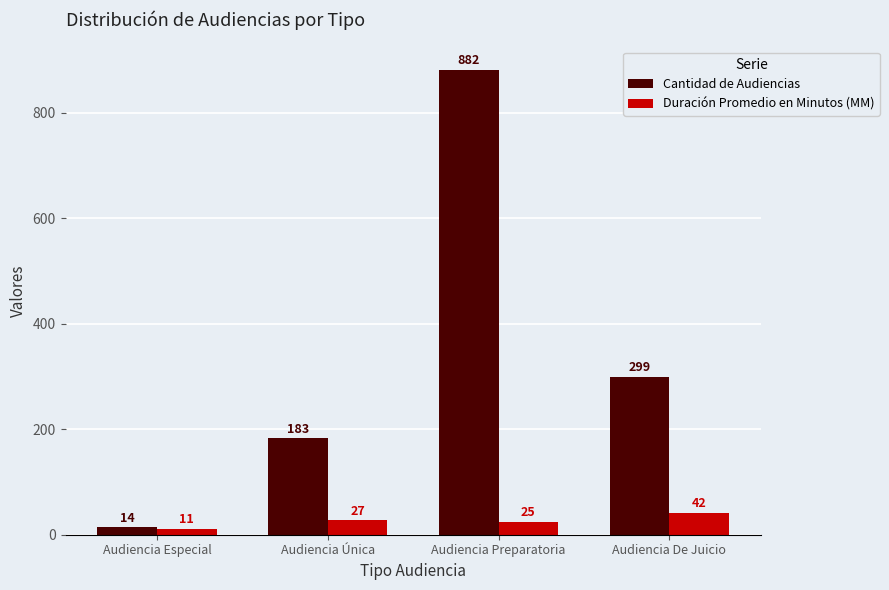

How many values in the Duración Promedio en Minutos (MM) series are below 27?

2